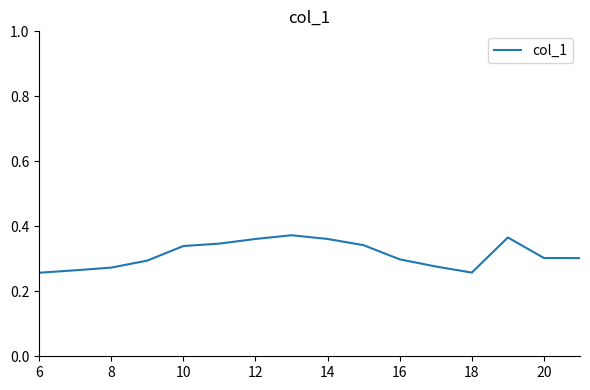

The chart shows a value of 0.3 at 20. True or false?

True